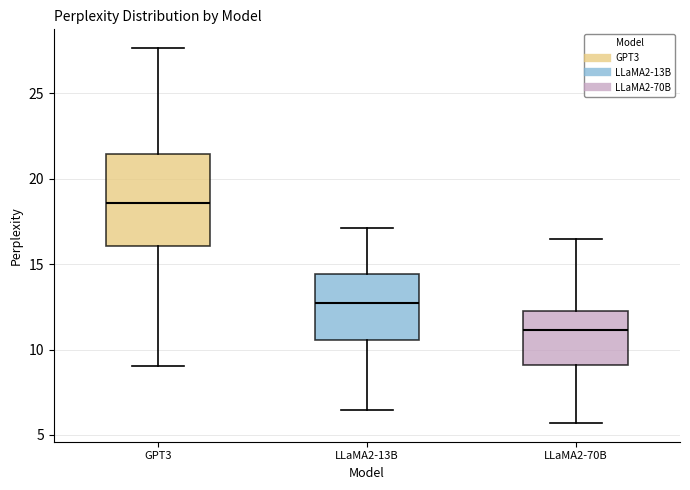

Where is the upper edge of the box for LLaMA2-70B on the y-axis? The values are not printed on the chart, so give them approximately, as read against the axis.

12.0